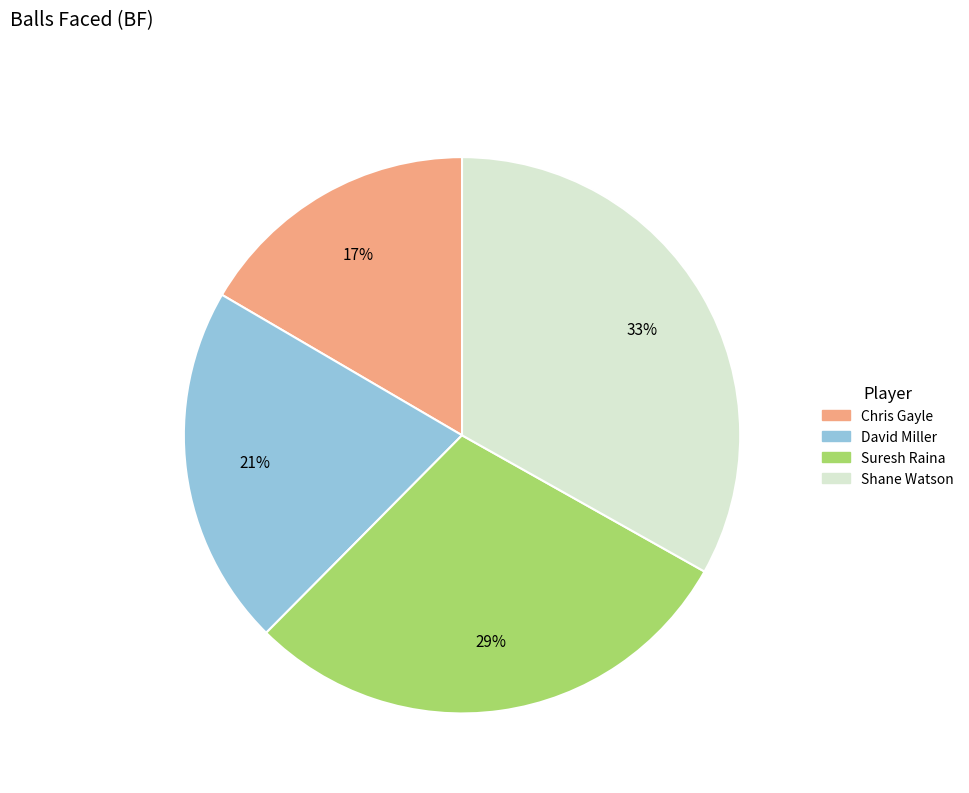

Between Shane Watson and Suresh Raina, which is larger?

Shane Watson